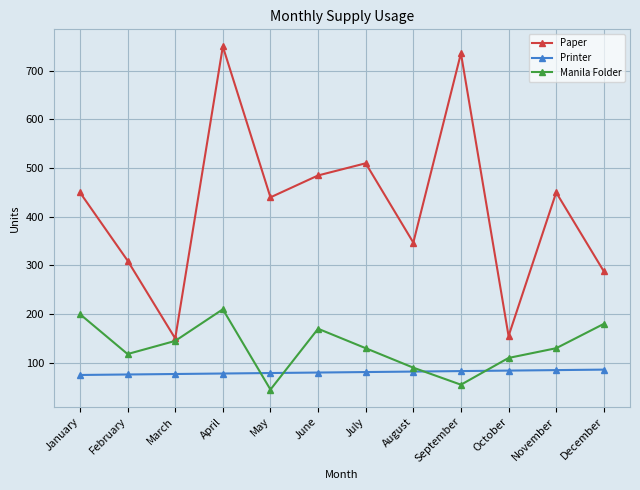

True or false: Printer and Paper intersect in this chart.

False